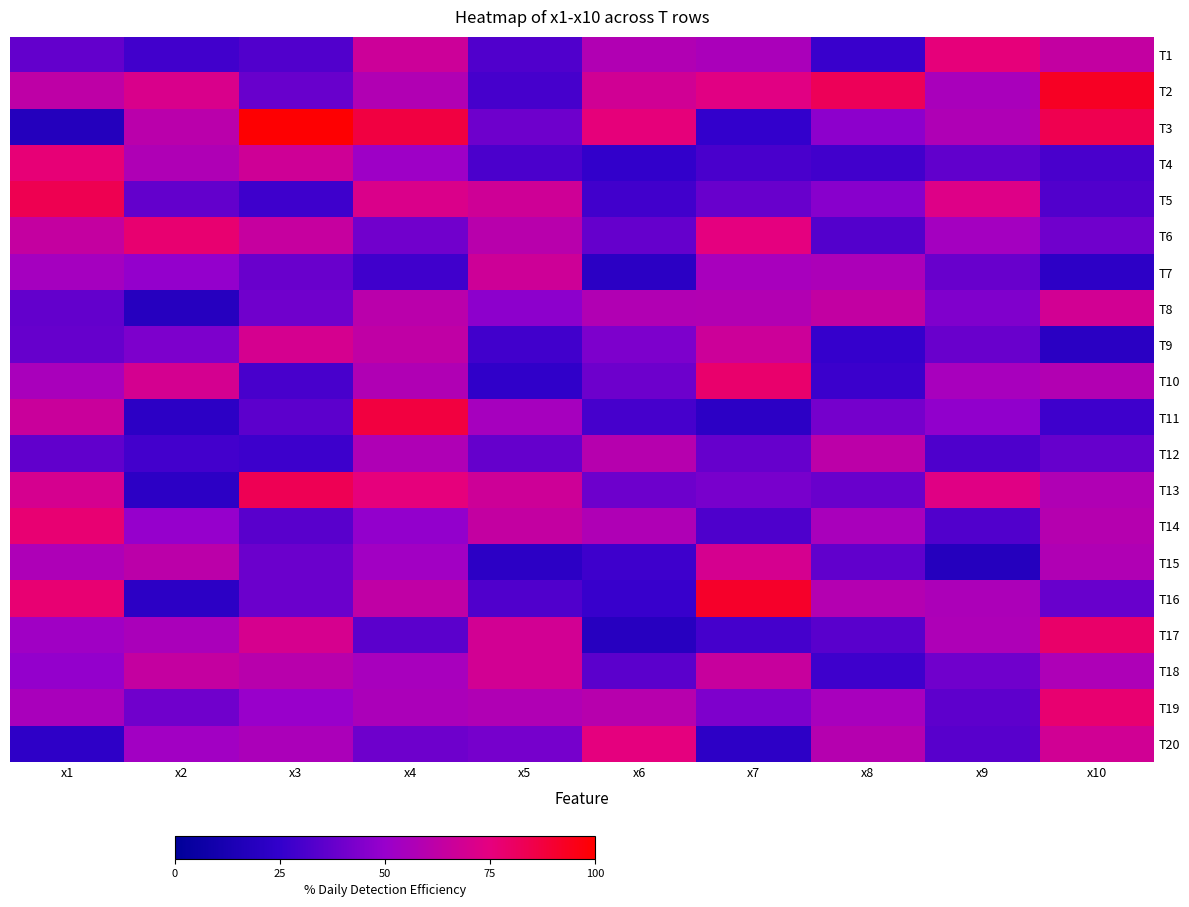

Reading left to right, list all the values displayed in this chart.

T1: x1=4.1	x2=3.2	x3=3.6	x4=7.3	x5=3.5	x6=6.4	x7=6.1	x8=3.0	x9=8.3	x10=7.0
T2: x1=6.9	x2=7.8	x3=4.2	x4=6.4	x5=3.3	x6=7.5	x7=8.1	x8=9.1	x9=6.1	x10=10.2
T3: x1=2.0	x2=6.7	x3=10.9	x4=9.6	x5=4.4	x6=8.4	x7=2.8	x8=5.2	x9=6.3	x10=9.2
T4: x1=8.5	x2=6.3	x3=7.4	x4=5.7	x5=3.4	x6=2.7	x7=3.4	x8=3.1	x9=4.0	x10=3.4
T5: x1=9.2	x2=4.1	x3=3.1	x4=7.9	x5=7.4	x6=3.2	x7=4.2	x8=5.0	x9=8.0	x10=3.6
T6: x1=7.1	x2=8.6	x3=7.1	x4=4.4	x5=6.6	x6=4.1	x7=8.2	x8=3.6	x9=5.9	x10=4.4
T7: x1=6.0	x2=5.4	x3=4.2	x4=3.1	x5=7.4	x6=2.3	x7=6.0	x8=6.2	x9=4.2	x10=2.5
T8: x1=4.0	x2=2.1	x3=4.4	x4=6.7	x5=5.2	x6=6.4	x7=6.4	x8=7.0	x9=4.8	x10=7.5
T9: x1=4.2	x2=4.8	x3=7.7	x4=6.9	x5=3.2	x6=4.7	x7=7.3	x8=2.8	x9=4.2	x10=2.3
T10: x1=6.1	x2=7.6	x3=3.3	x4=6.3	x5=2.6	x6=4.3	x7=8.7	x8=3.0	x9=6.0	x10=6.4
T11: x1=7.2	x2=2.4	x3=3.9	x4=9.6	x5=6.0	x6=3.3	x7=2.4	x8=4.5	x9=5.3	x10=3.1
T12: x1=4.0	x2=3.2	x3=3.0	x4=6.3	x5=4.1	x6=6.6	x7=4.1	x8=6.8	x9=3.5	x10=4.2
T13: x1=7.7	x2=2.4	x3=9.2	x4=8.3	x5=7.4	x6=4.3	x7=4.6	x8=4.2	x9=8.0	x10=6.3
T14: x1=8.5	x2=5.4	x3=3.8	x4=5.3	x5=7.0	x6=6.3	x7=3.5	x8=6.1	x9=3.6	x10=6.5
T15: x1=6.3	x2=6.7	x3=4.3	x4=5.8	x5=2.4	x6=3.1	x7=7.7	x8=4.0	x9=2.0	x10=6.3
T16: x1=8.5	x2=2.4	x3=4.3	x4=6.9	x5=3.5	x6=2.9	x7=10.1	x8=6.5	x9=6.2	x10=4.2
T17: x1=5.8	x2=6.1	x3=7.7	x4=3.8	x5=7.5	x6=2.1	x7=3.2	x8=3.8	x9=6.3	x10=8.7
T18: x1=5.4	x2=7.1	x3=6.7	x4=6.0	x5=7.5	x6=3.9	x7=7.2	x8=3.1	x9=4.4	x10=6.3
T19: x1=6.1	x2=4.4	x3=5.5	x4=6.2	x5=6.3	x6=6.6	x7=4.8	x8=6.0	x9=3.9	x10=8.6
T20: x1=2.5	x2=5.8	x3=6.2	x4=4.4	x5=4.6	x6=8.3	x7=2.5	x8=6.5	x9=3.7	x10=7.5